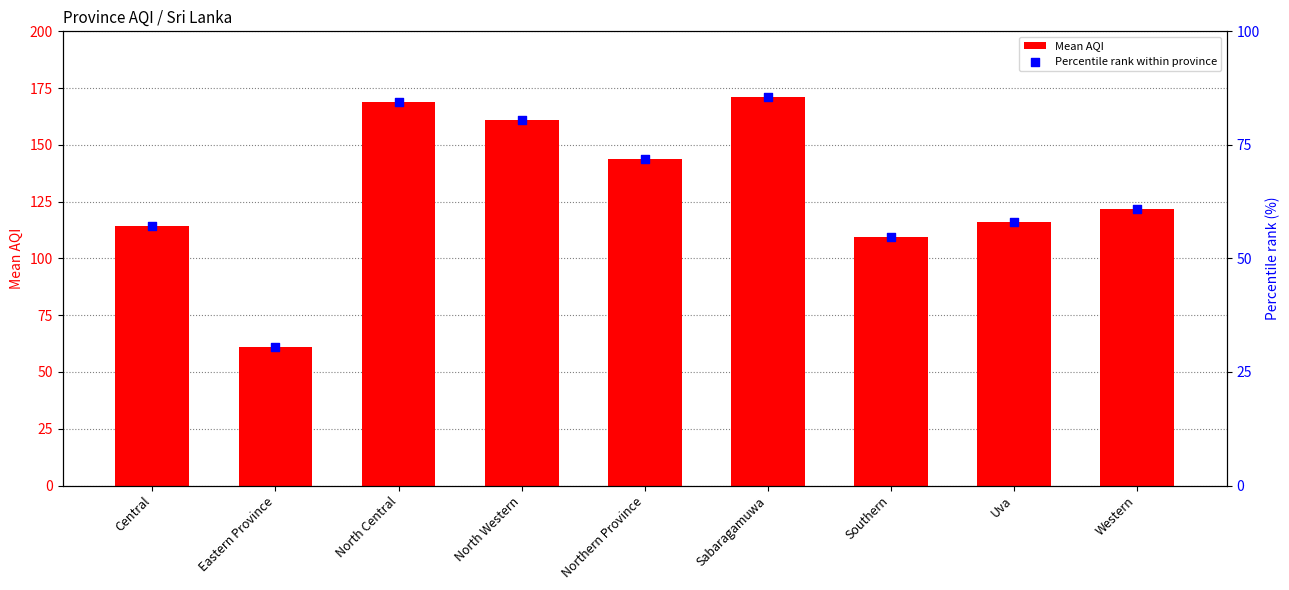

Which series has the largest Y range (max minus min)?

Mean AQI